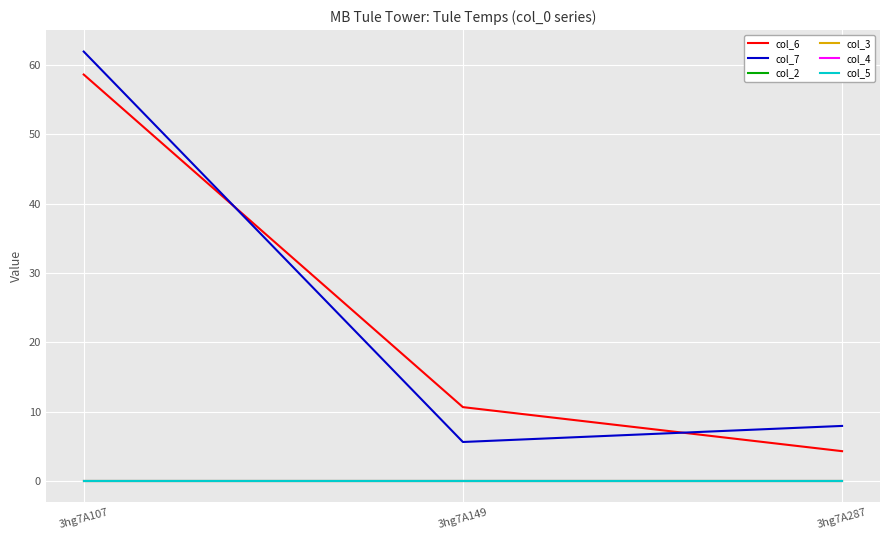

Is this an area chart (filled region under the line)?

No